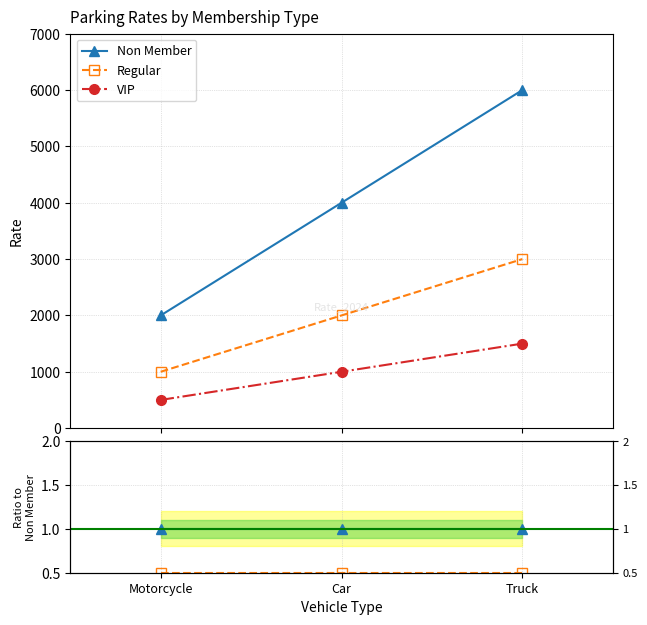

Which series has the largest total across all categories?

Non Member